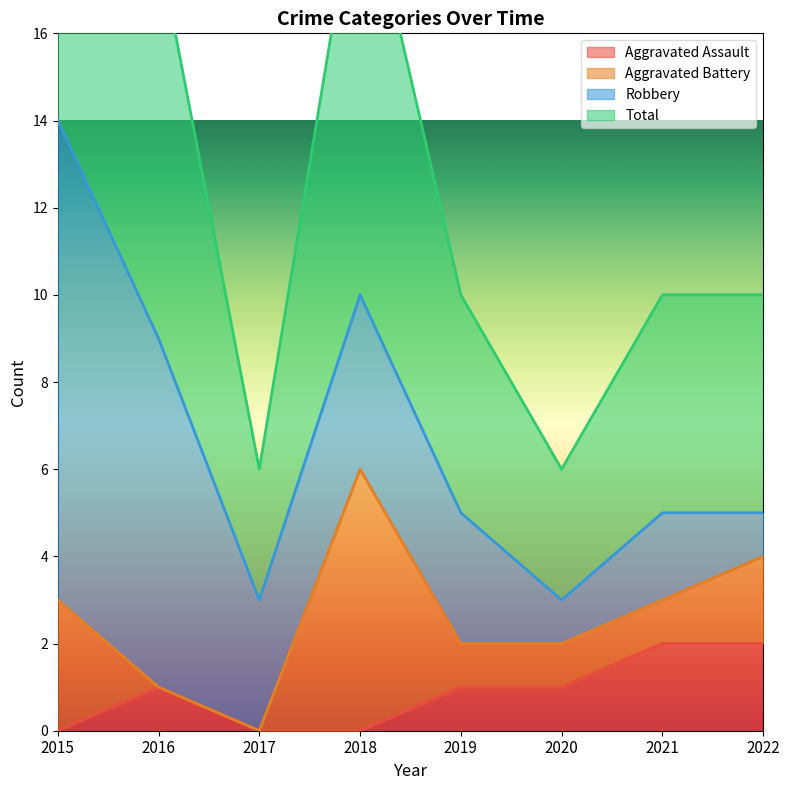

Is it true that Aggravated Assault equals 2 at 2022?

True